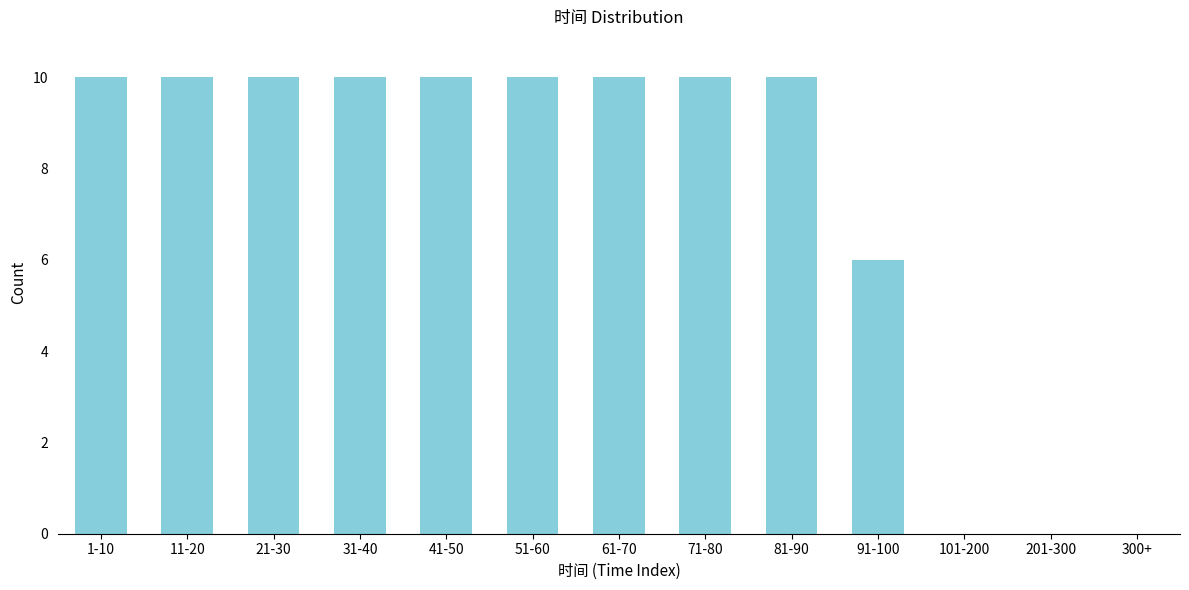

Reading left to right, list all the values displayed in this chart.

1-10=10	11-20=10	21-30=10	31-40=10	41-50=10	51-60=10	61-70=10	71-80=10	81-90=10	91-100=6	101-200=0	201-300=0	300+=0